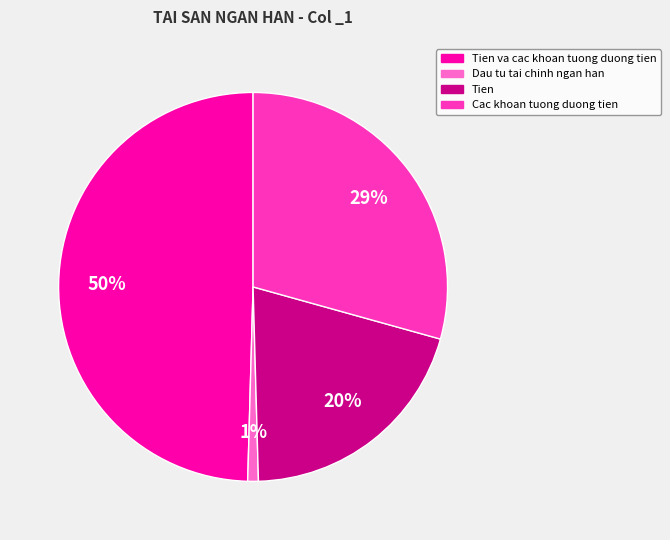

To the nearest percent, what is the average slice percentage?

25%